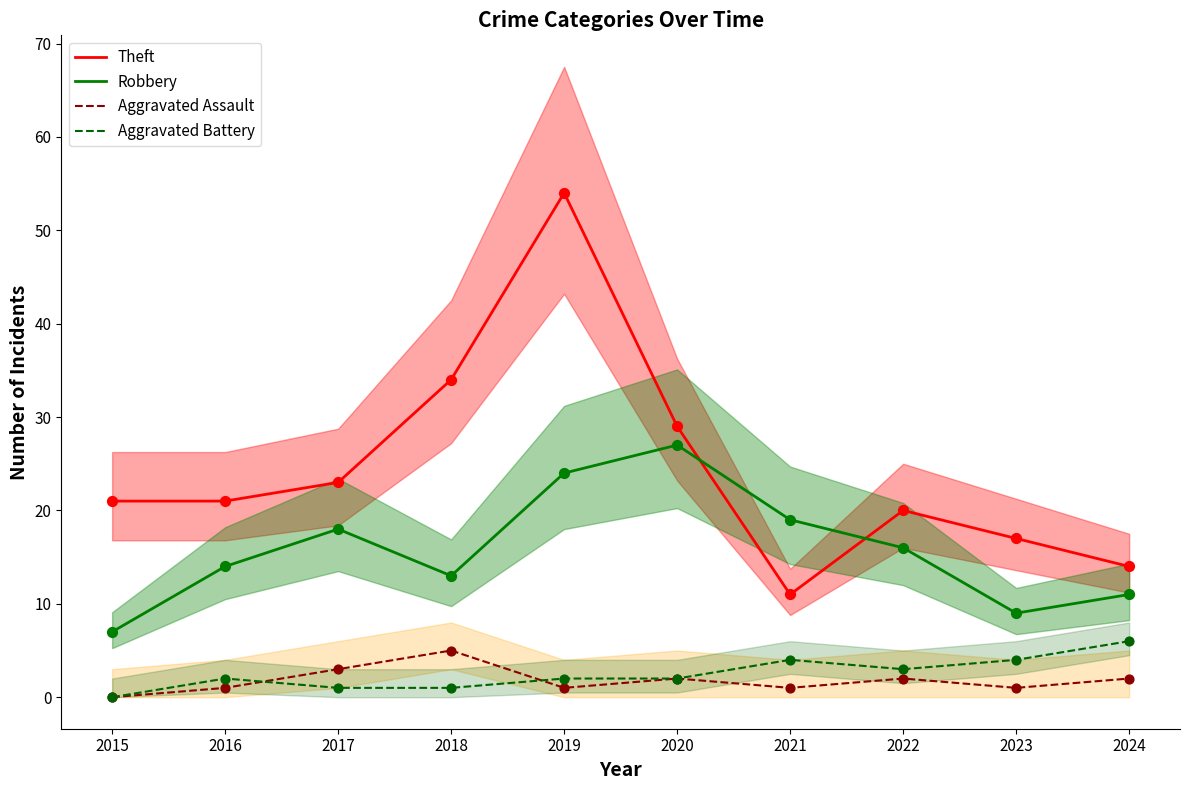

At how many categories does at least one series exceed 0?

10